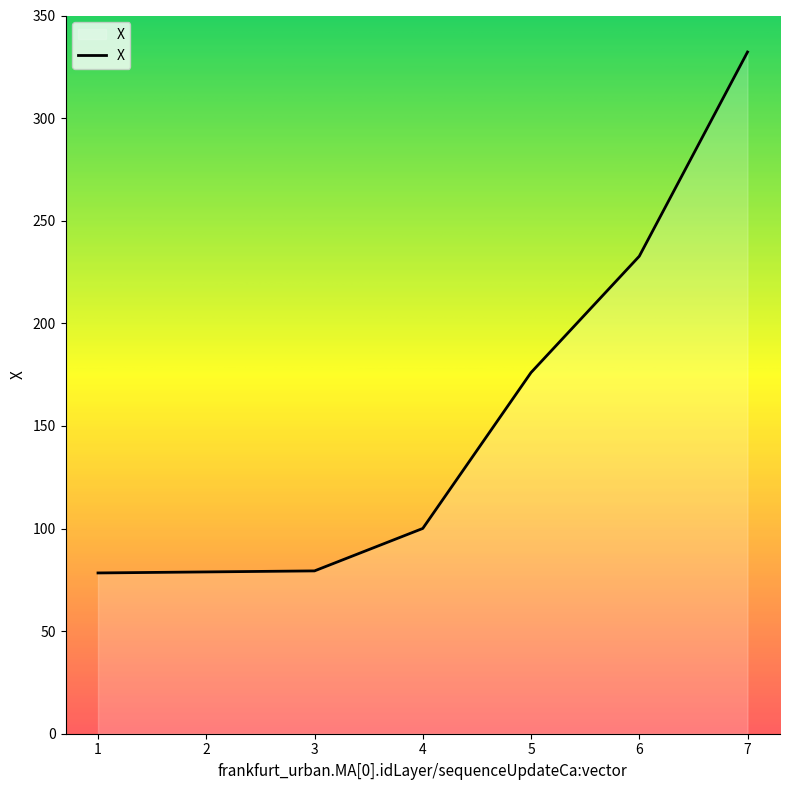

What is the sum of the values at 6 and 7?

564.9